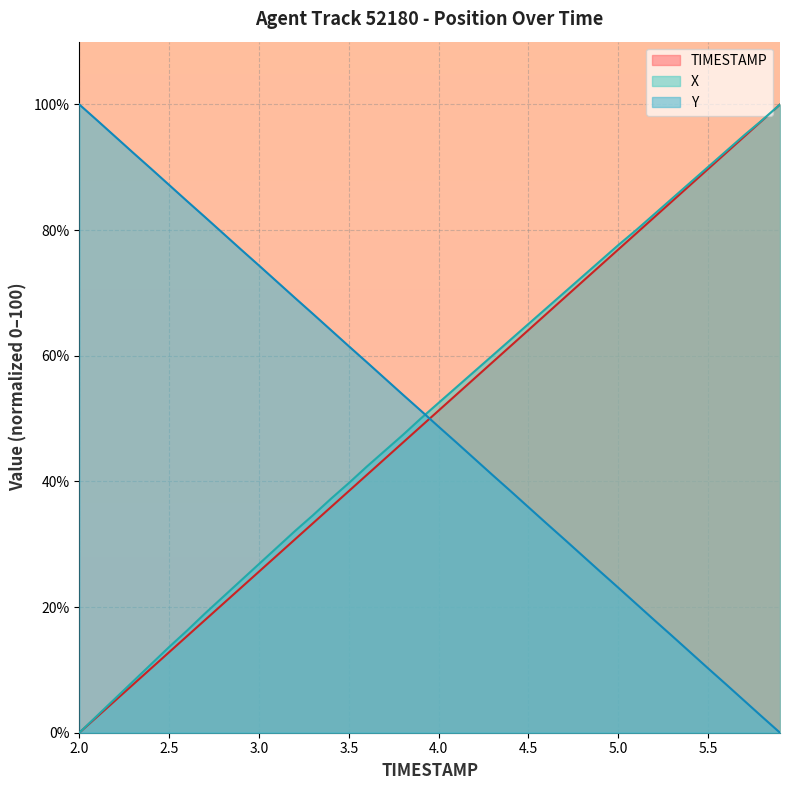

How many intersections are there between X and Y?

1